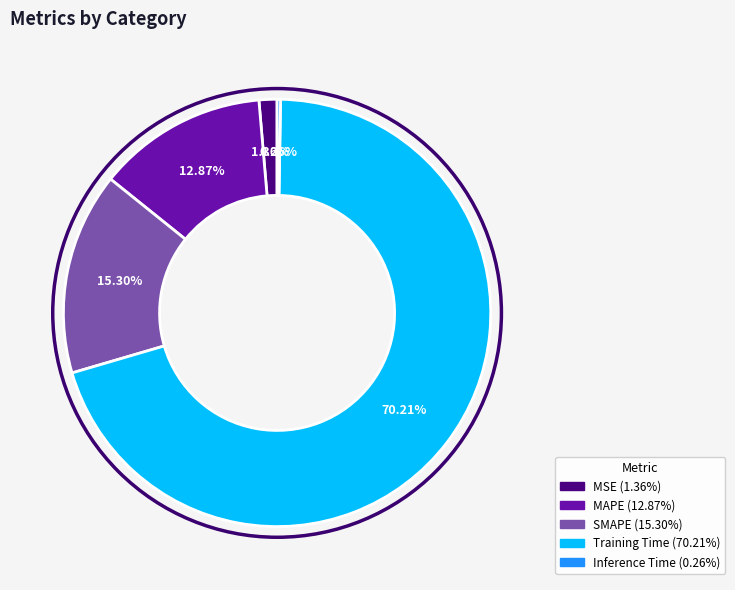

To the nearest percent, what is the average slice percentage?

20%